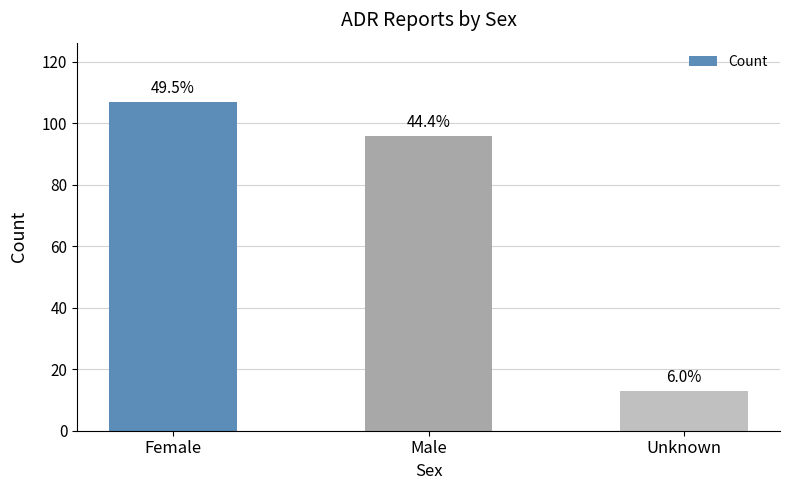

What is the label of the 2nd bar from the right?

Male